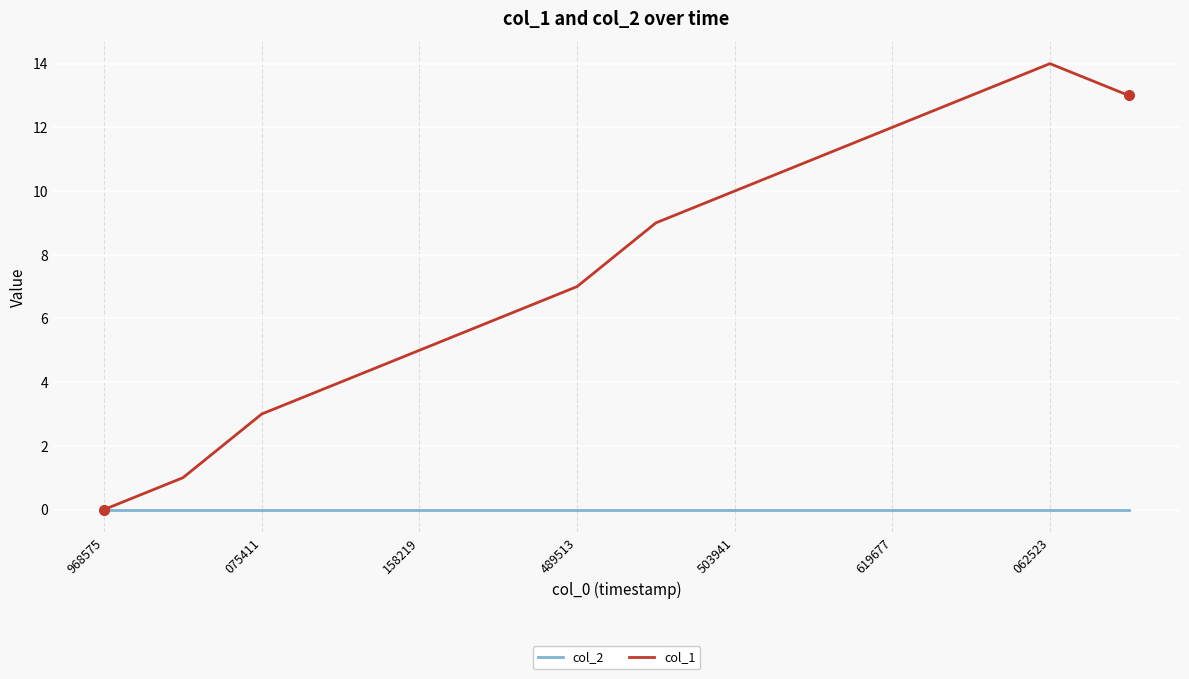

Which series has the widest spread of values?

col_1